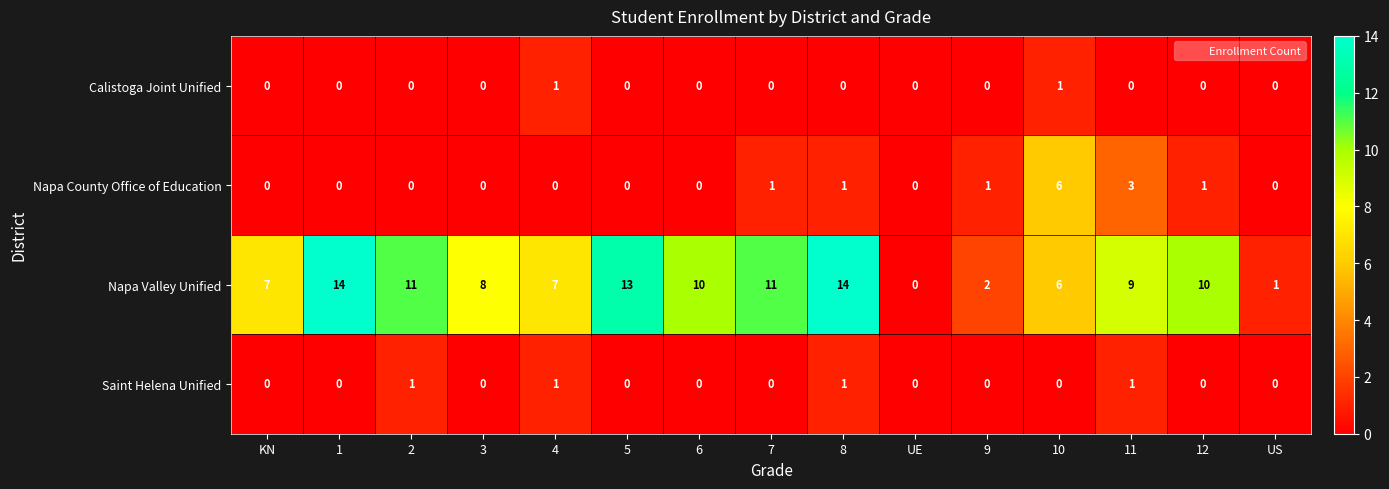

What is the difference between the maximum and minimum values in the Napa County Office of Education series?

6